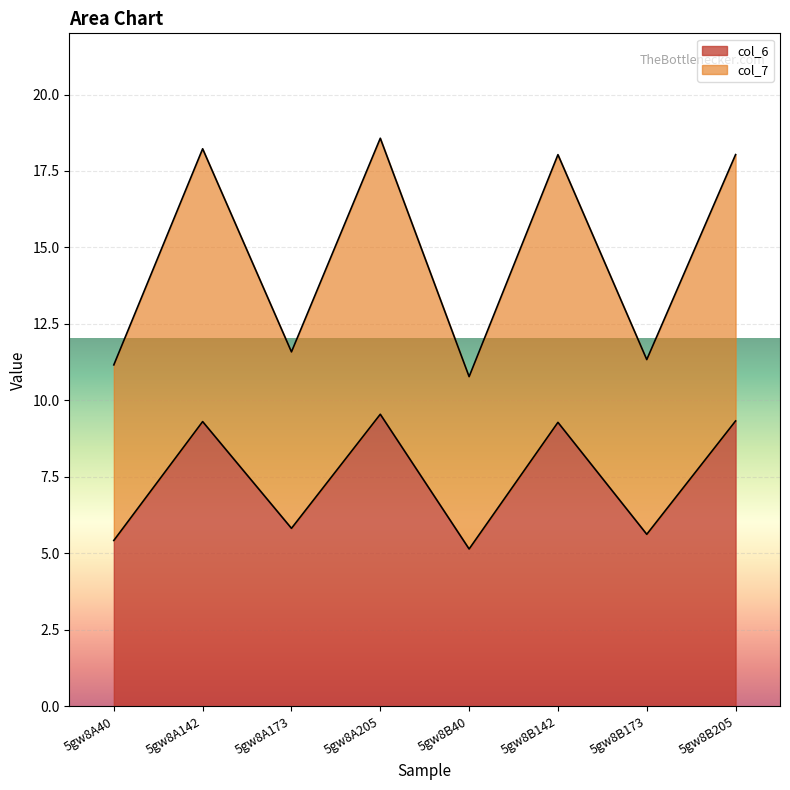

How many values in the col_6 series exceed 9?

4